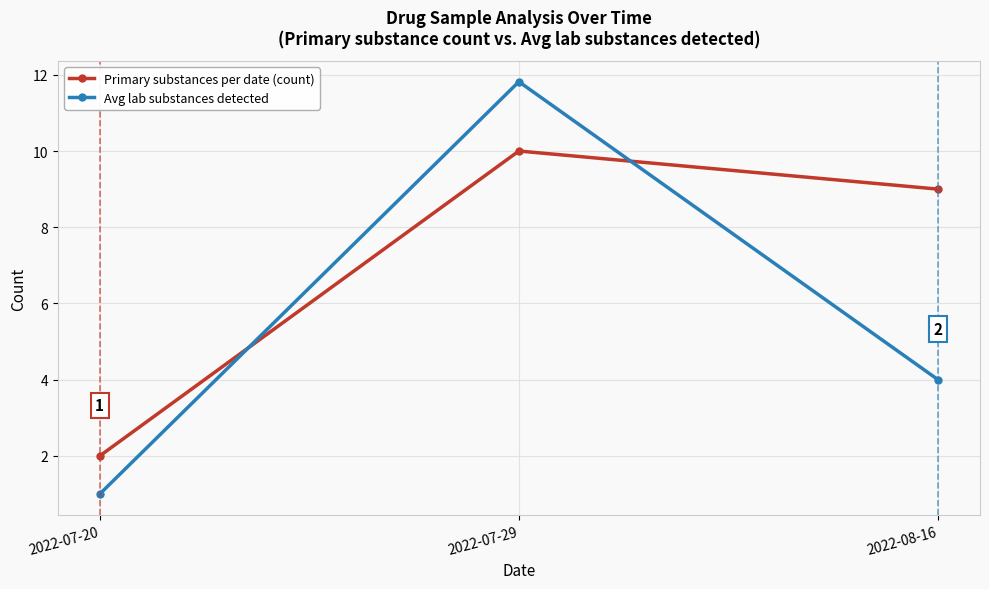

List the labels in order of Primary substances per date (count) value, smallest first.

2022-07-20, 2022-08-16, 2022-07-29